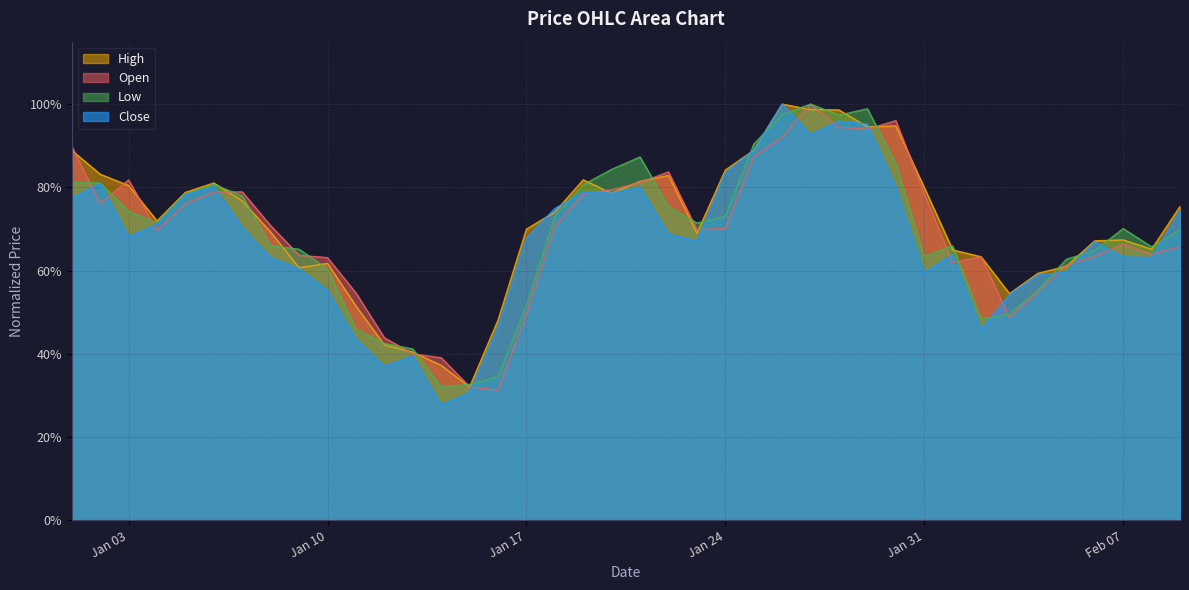

How many lines are shown in the chart?

4